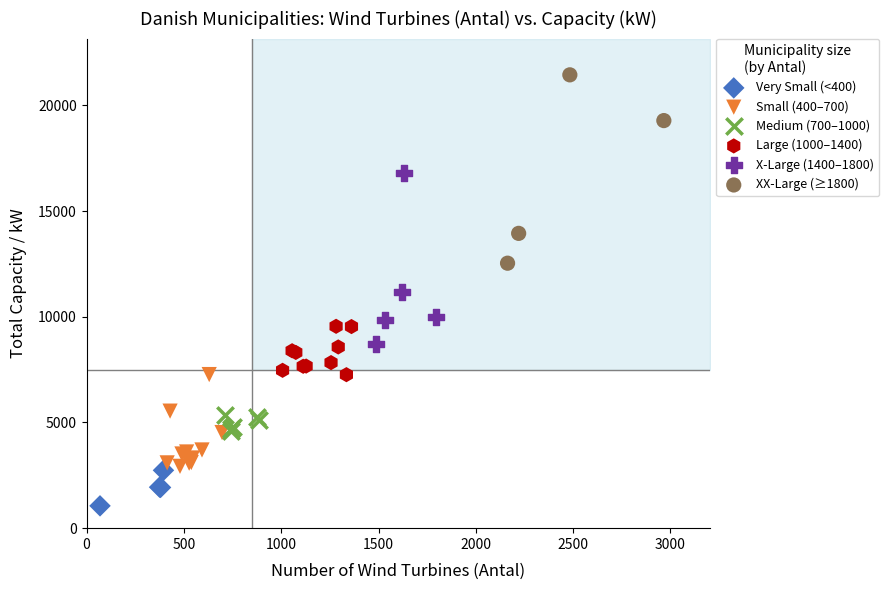

Which series reaches the maximum Y coordinate?

XX-Large (≥1800)